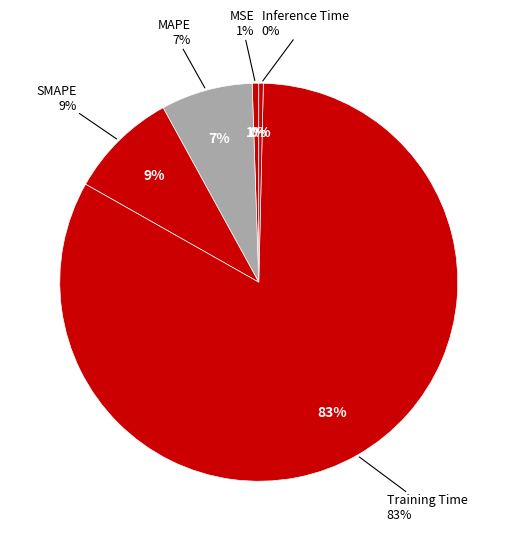

Count the number of slices in the pie.

5